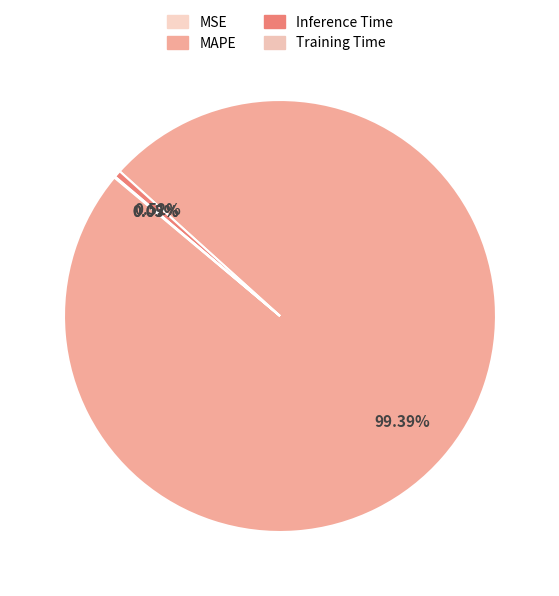

Rank the categories by value from lowest to highest.

MSE, Training Time, Inference Time, MAPE